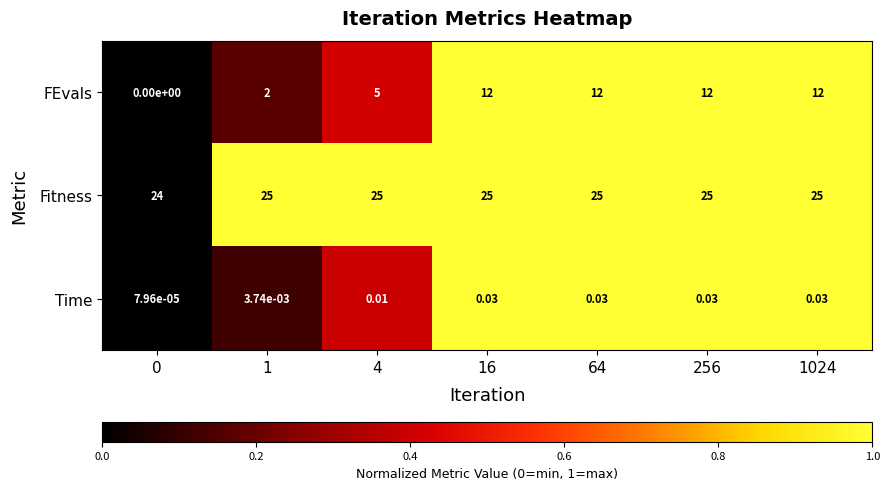

Is the value of Fitness at 1 greater than the value of FEvals at 1024?

Yes